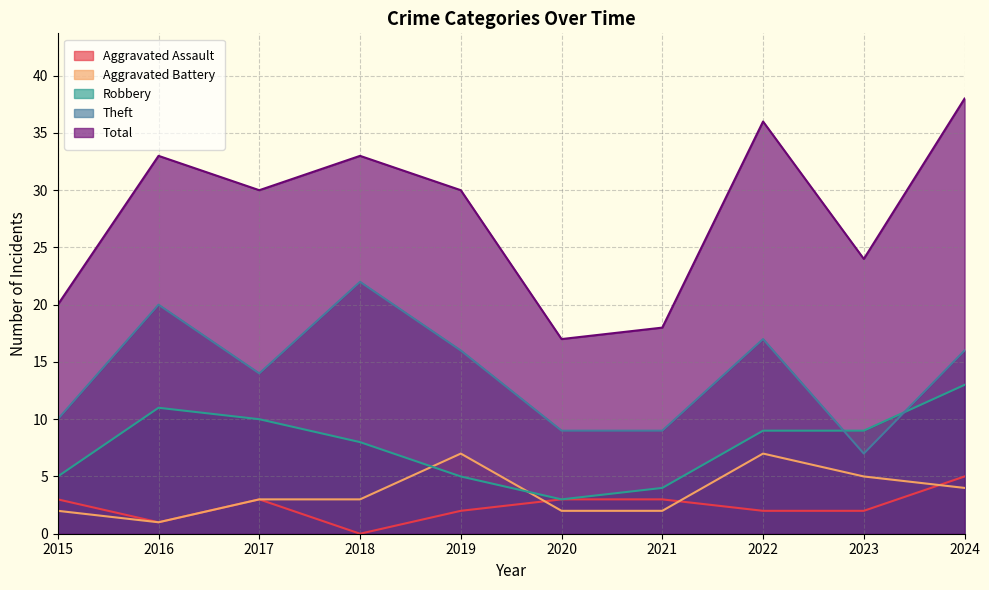

Reading left to right, transcribe all the data shown in this chart.

Aggravated Assault: 2015=3	2016=1	2017=3	2018=0	2019=2	2020=3	2021=3	2022=2	2023=2	2024=5
Aggravated Battery: 2015=2	2016=1	2017=3	2018=3	2019=7	2020=2	2021=2	2022=7	2023=5	2024=4
Robbery: 2015=5	2016=11	2017=10	2018=8	2019=5	2020=3	2021=4	2022=9	2023=9	2024=13
Theft: 2015=10	2016=20	2017=14	2018=22	2019=16	2020=9	2021=9	2022=17	2023=7	2024=16
Total: 2015=20	2016=33	2017=30	2018=33	2019=30	2020=17	2021=18	2022=36	2023=24	2024=38